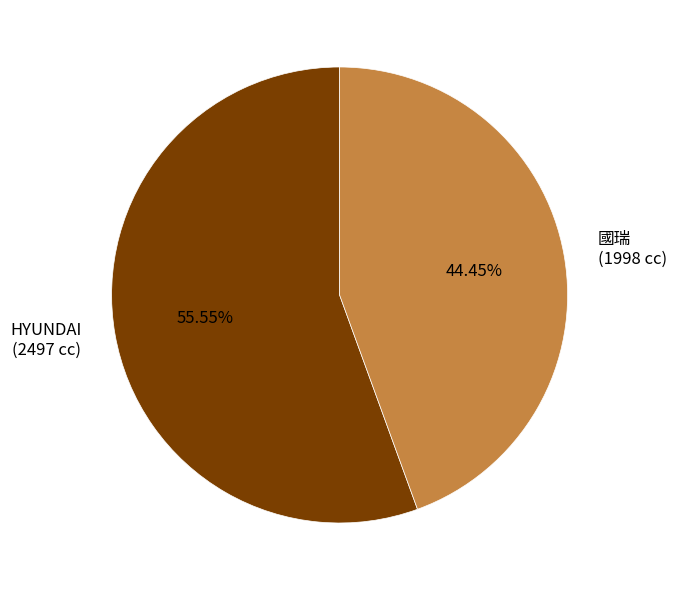

What is the largest slice in the pie chart?

HYUNDAI